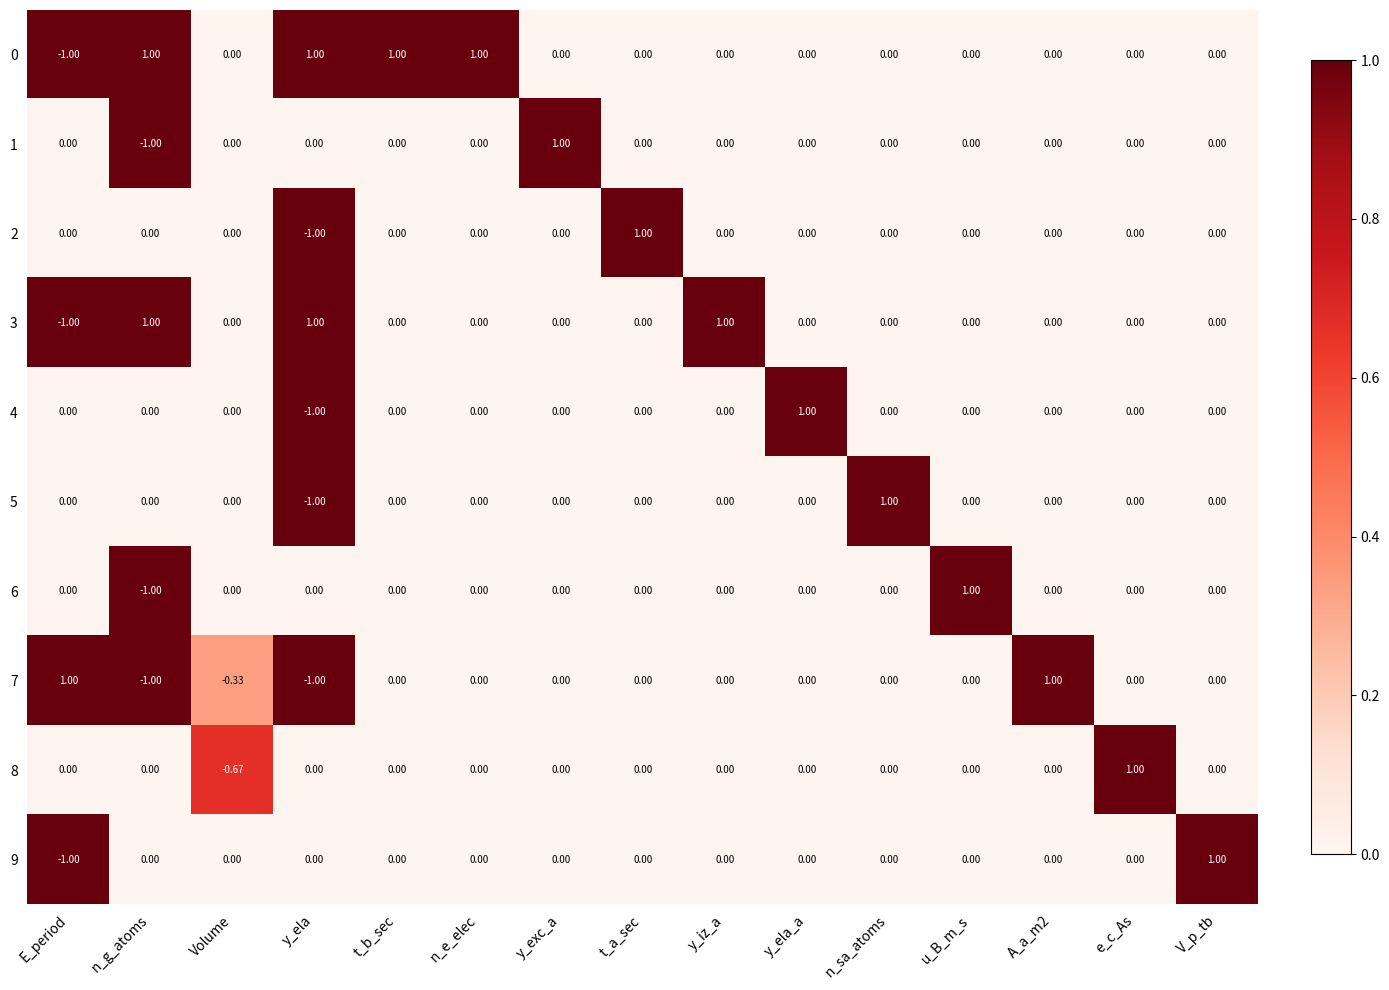

Which category has the lowest value in the 0 series?

E_period